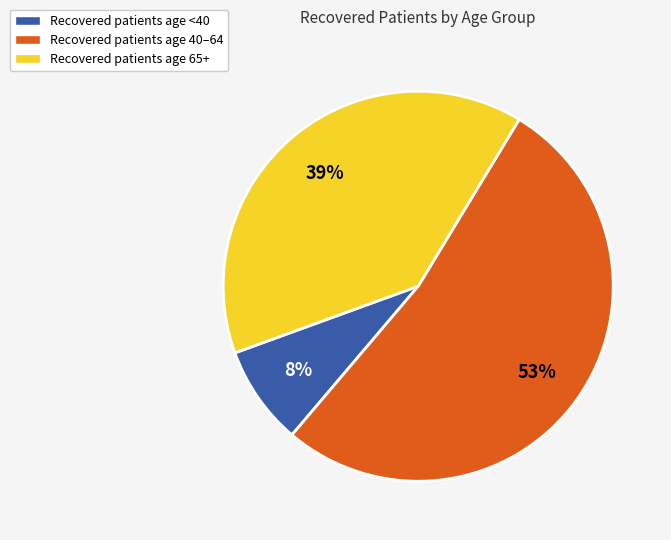

How many segments does this pie chart have?

3